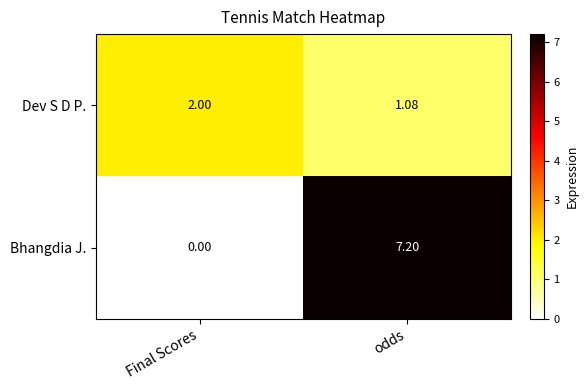

Which category has the highest value in the Dev S D P. series?

Final Scores